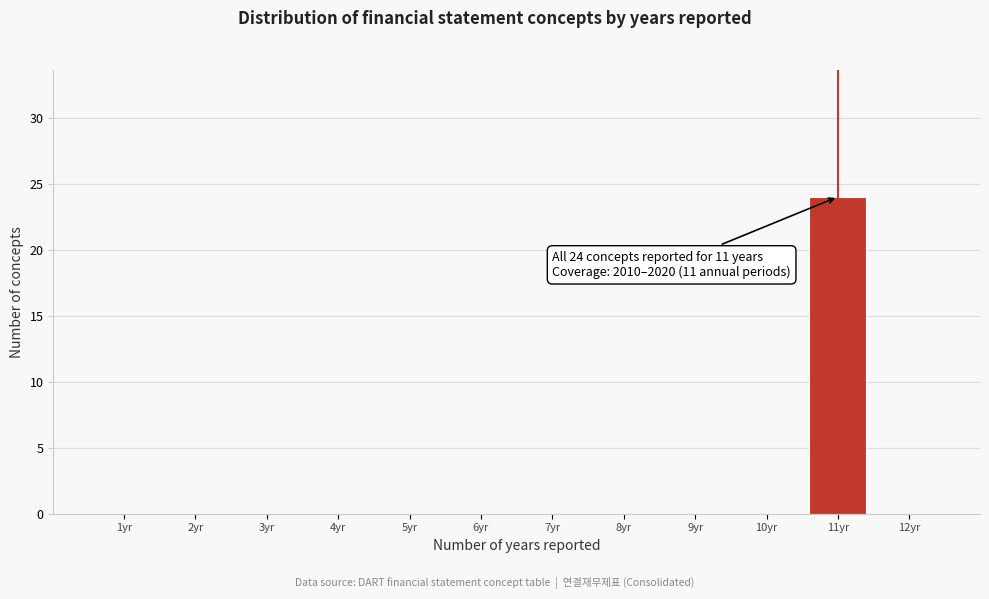

Which range on the x-axis has the tallest bar?

10.5 to 11.5